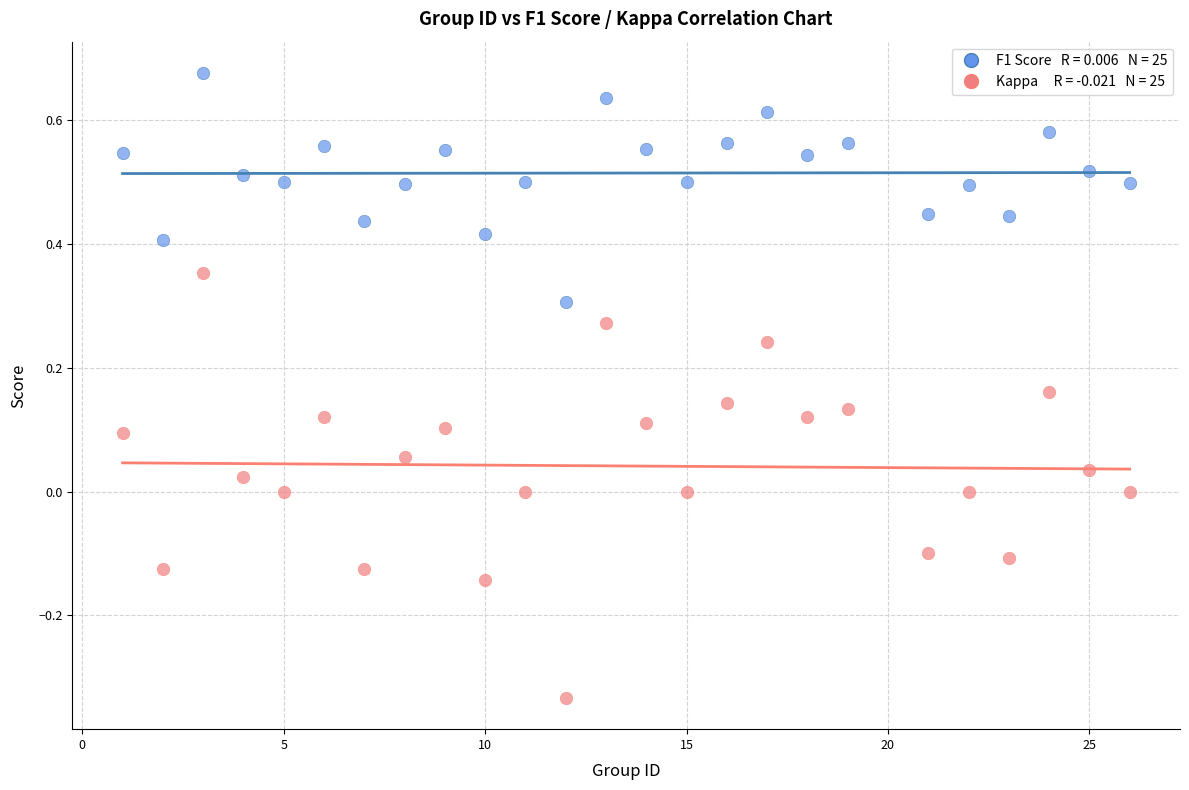

Across all data points, what is the range of Y values (max minus min)?

1.0